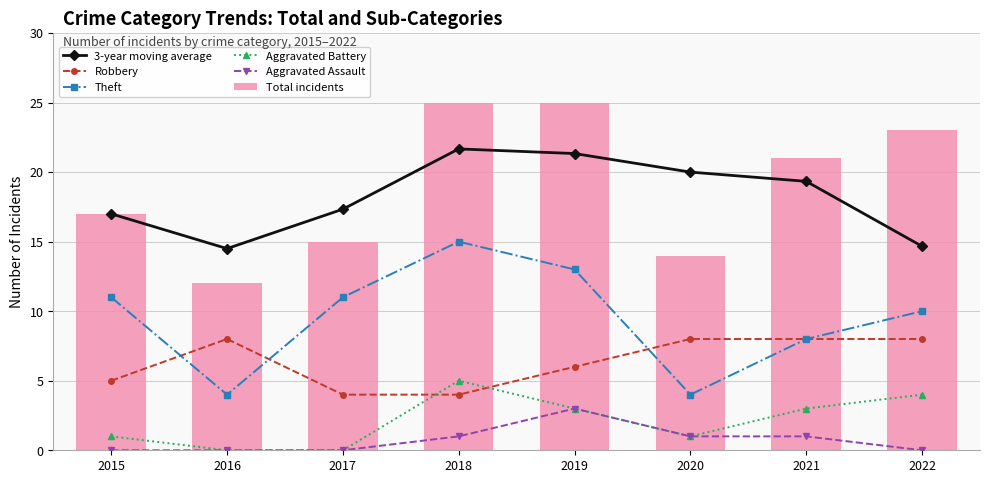

What is the average value of the Total incidents series?

19